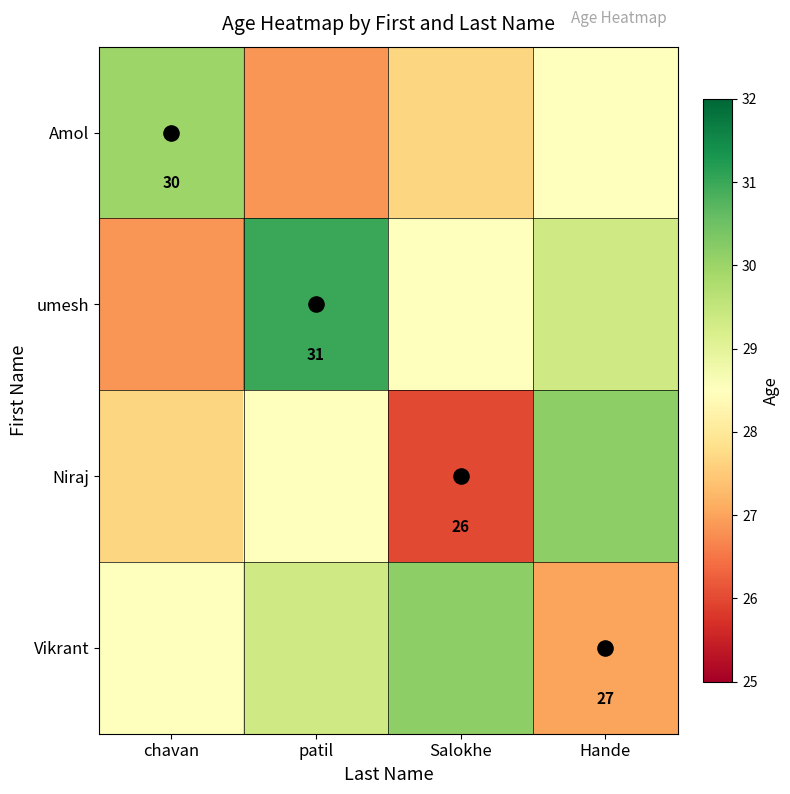

What is the sum of all umesh values?

115.7